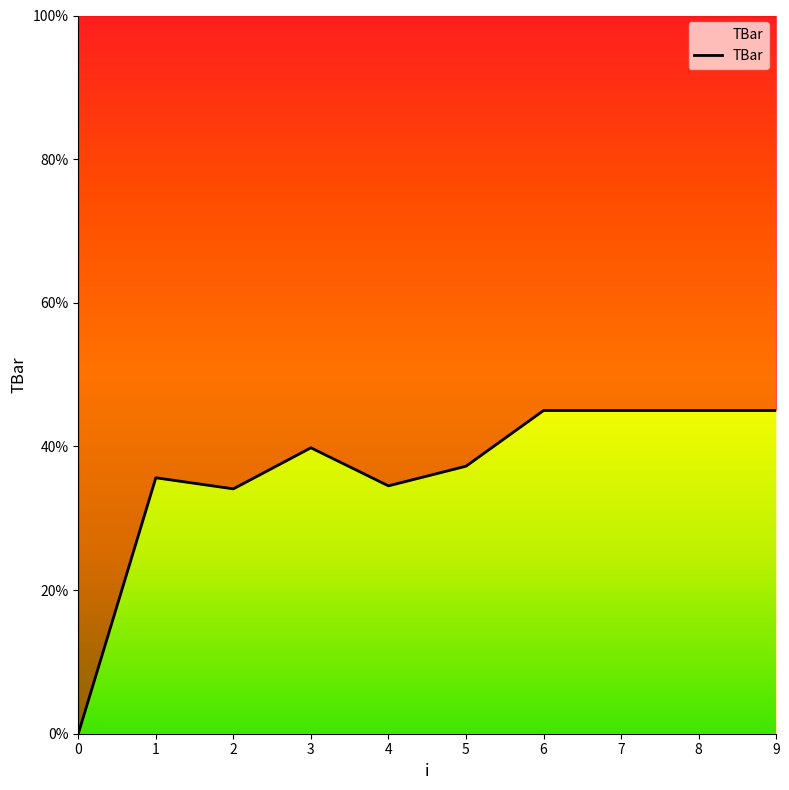

How many points are lower than both their immediate neighbors (excluding endpoints)?

2